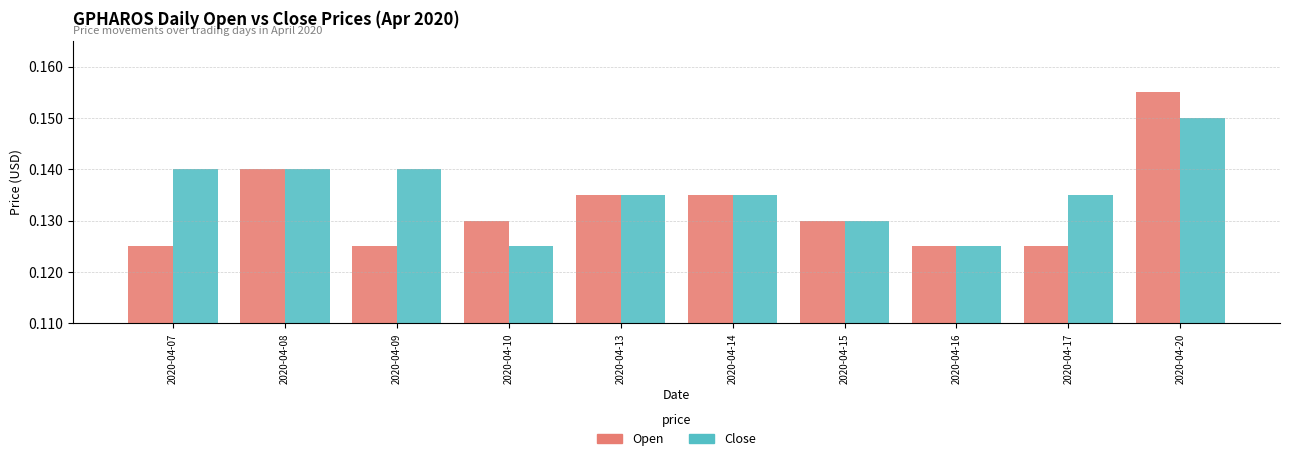

Is it true that Close equals 0.2 at 2020-04-17?

False